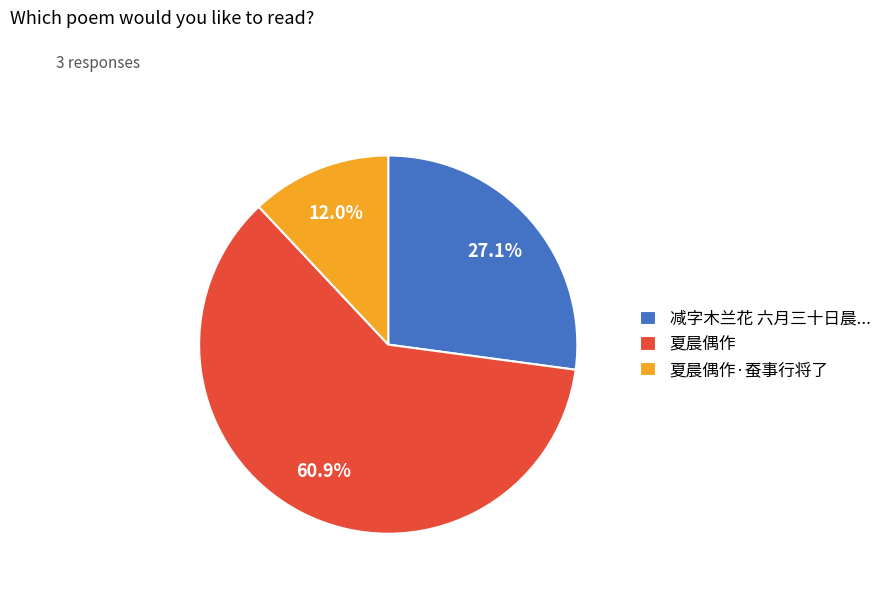

How many slices are in this pie chart?

3